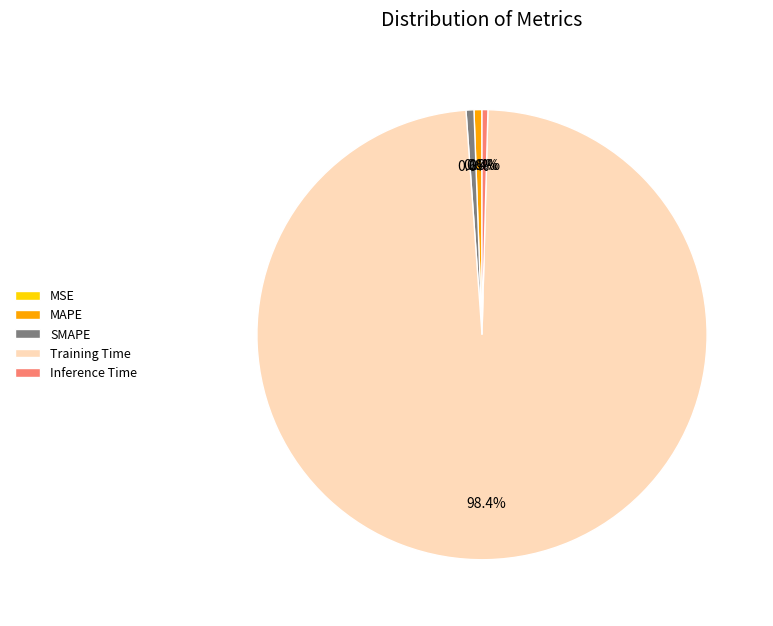

Does Training Time represent more than half of the total?

Yes